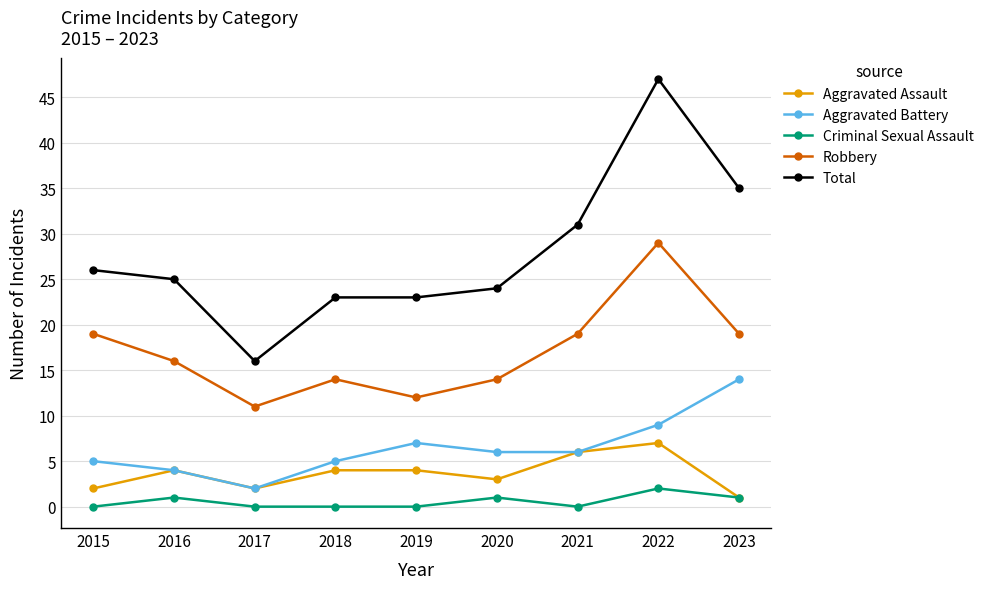

True or false: Robbery and Criminal Sexual Assault intersect in this chart.

False